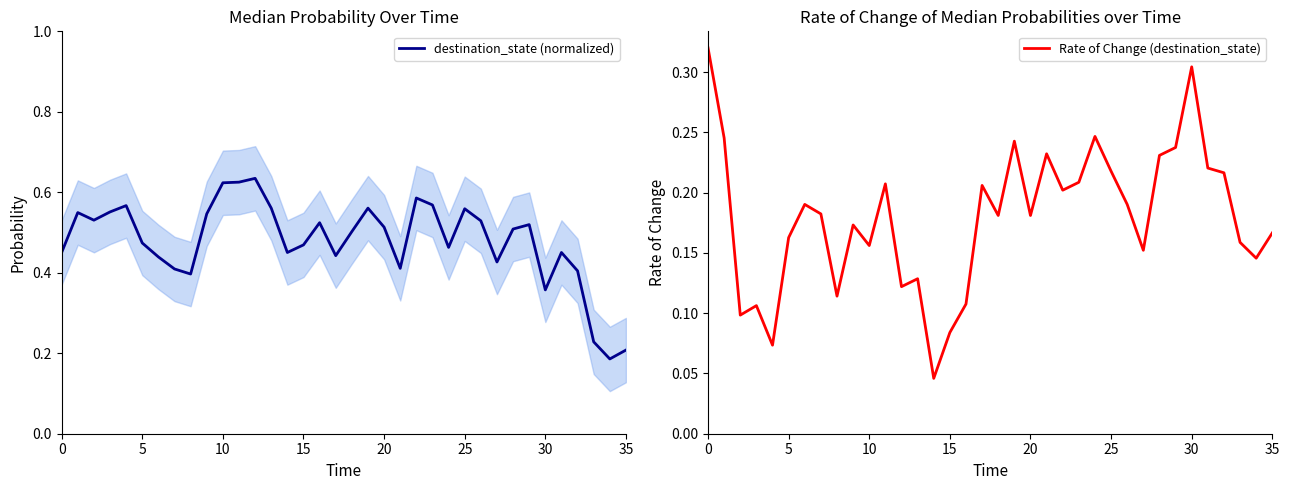

Read the destination_state (normalized) value at 21.

0.4